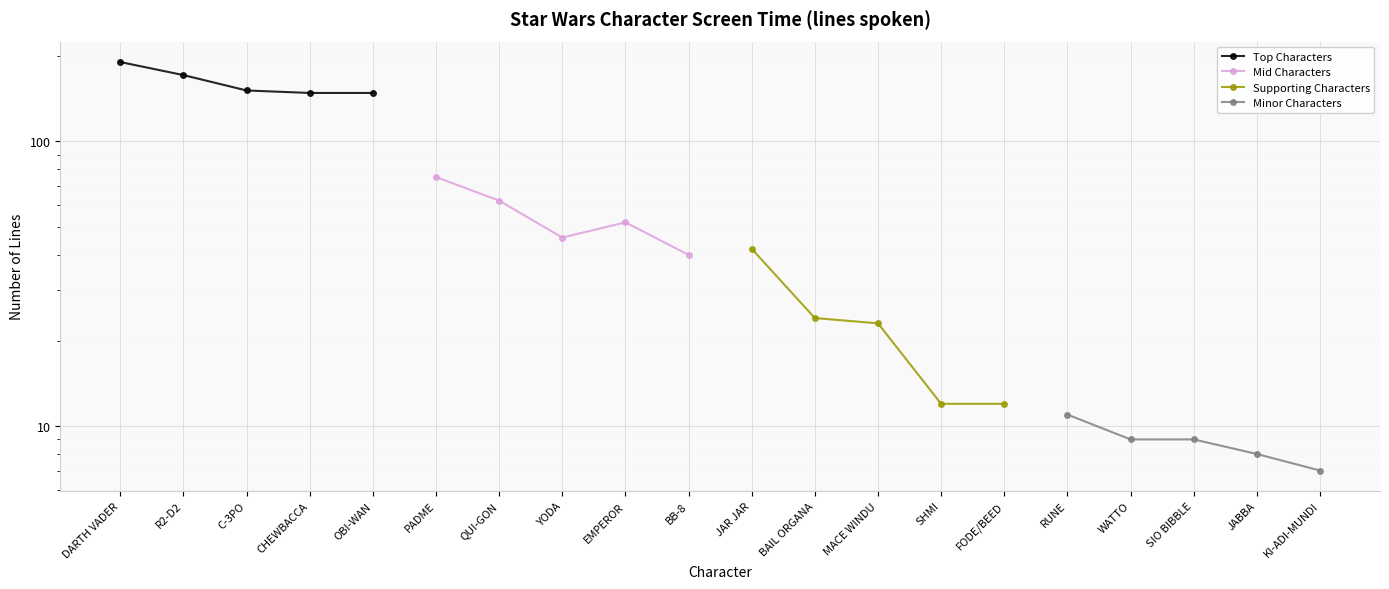

What is the maximum value shown in the chart?

190